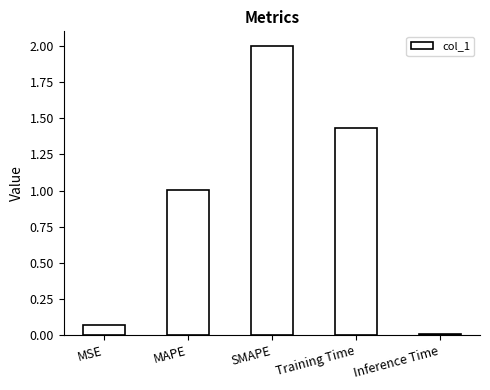

List the labels in order of value, largest first.

SMAPE, Training Time, MAPE, MSE, Inference Time